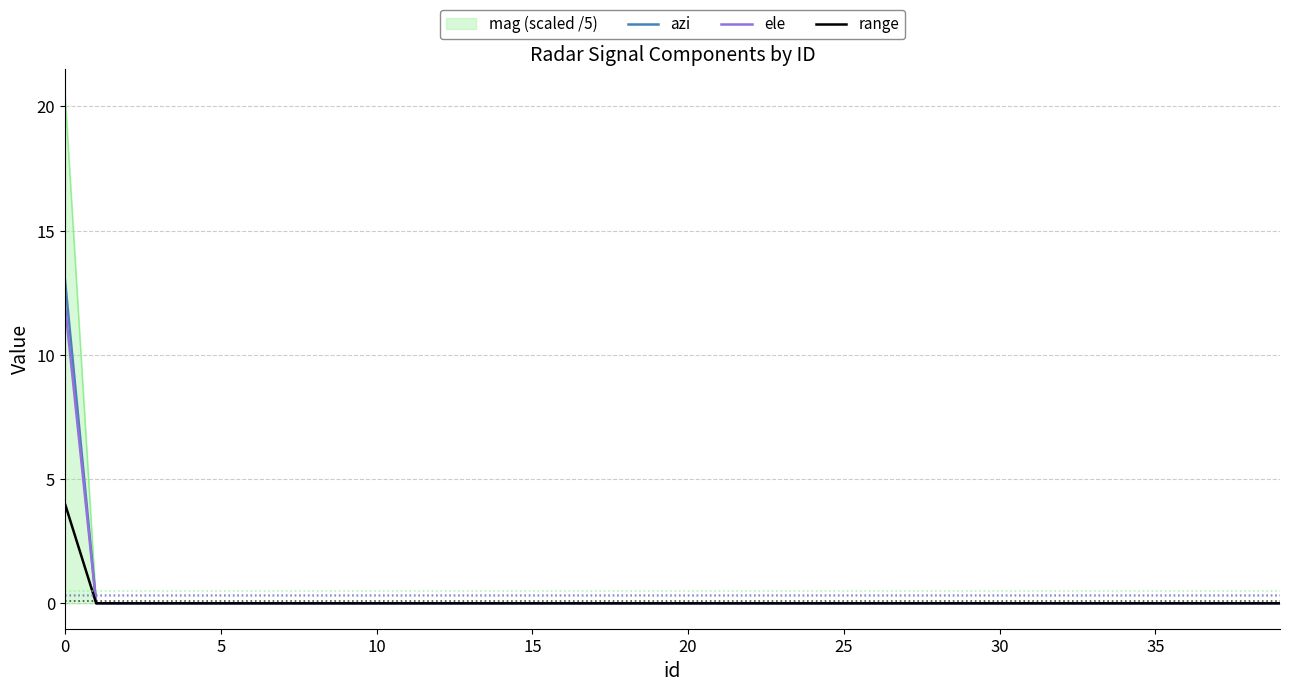

List the series in order of their peak value, lowest first.

range, ele, azi, mag (scaled /5)